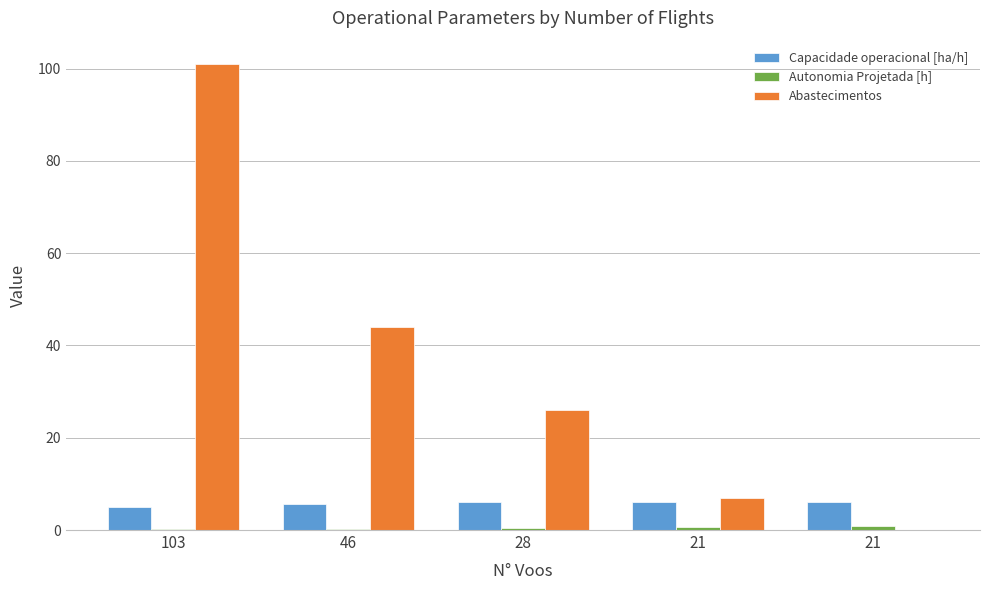

Reading right to left, transcribe all the data shown in this chart.

Capacidade operacional [ha/h]: 21=6.1	21=6.1	28=6.0	46=5.7	103=5.0
Autonomia Projetada [h]: 21=0.8	21=0.6	28=0.5	46=0.3	103=0.2
Abastecimentos: 21=0.0	21=7.0	28=26.0	46=44.0	103=101.0